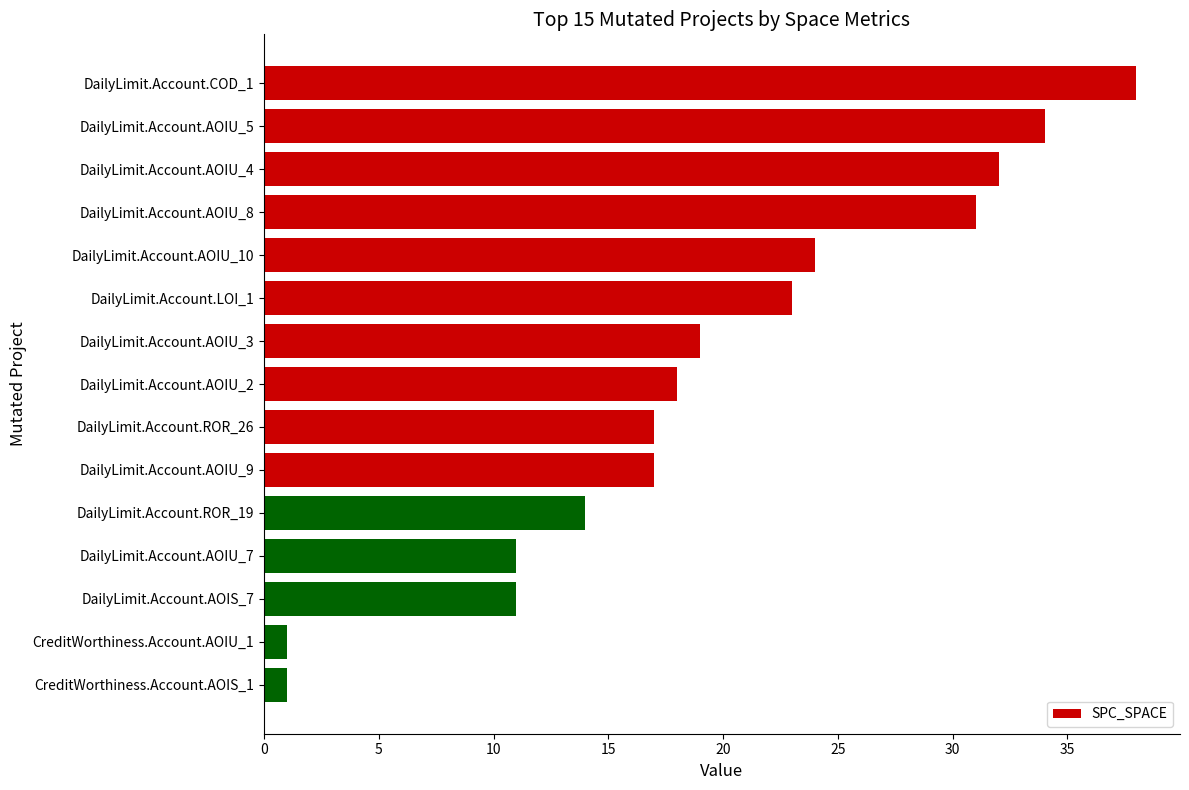

The value at DailyLimit.Account.LOI_1 is 31. True or false?

False